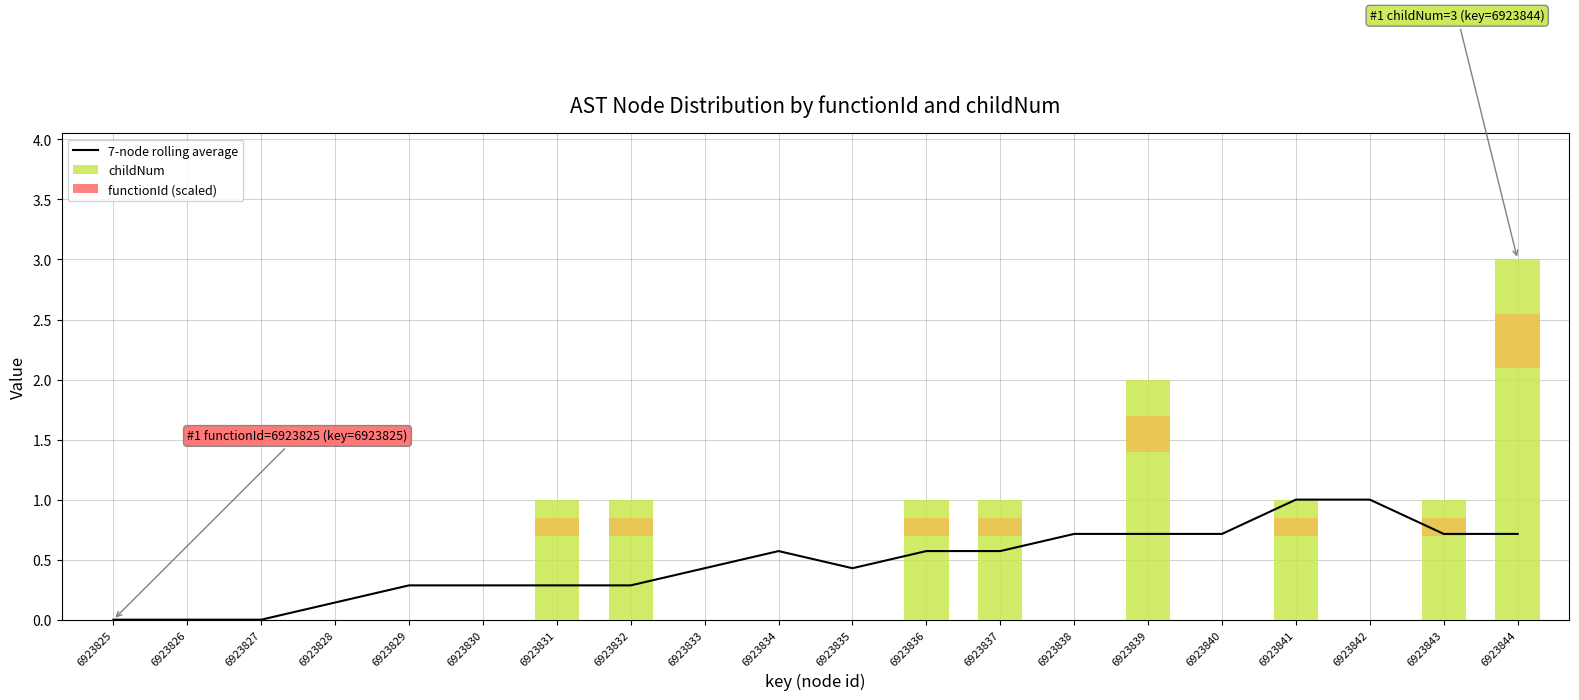

At which category is the sum across all series the highest?

6923844